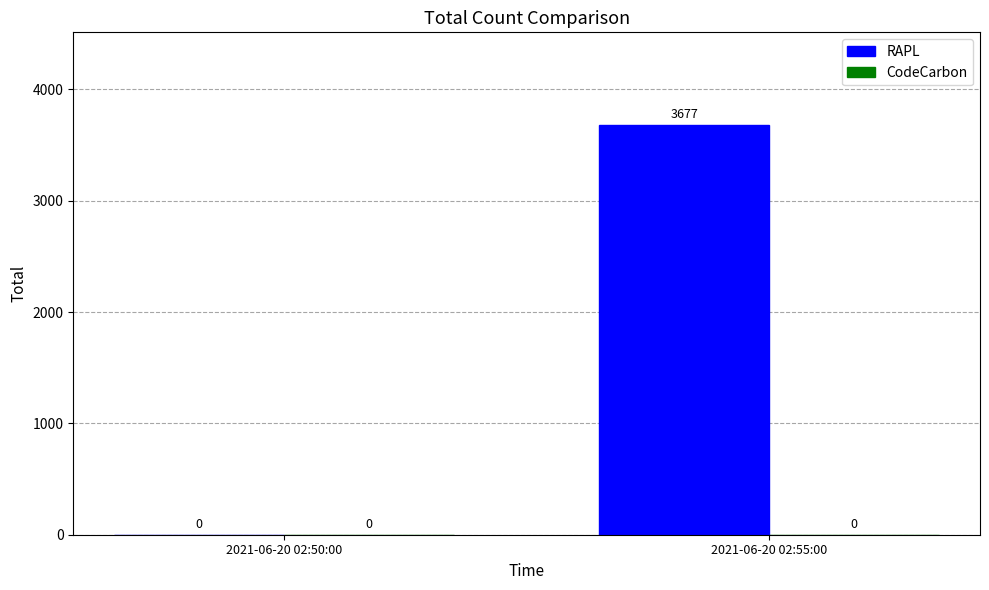

Reading left to right, list all the values displayed in this chart.

2021-06-20 02:50:00=0	2021-06-20 02:55:00=3677